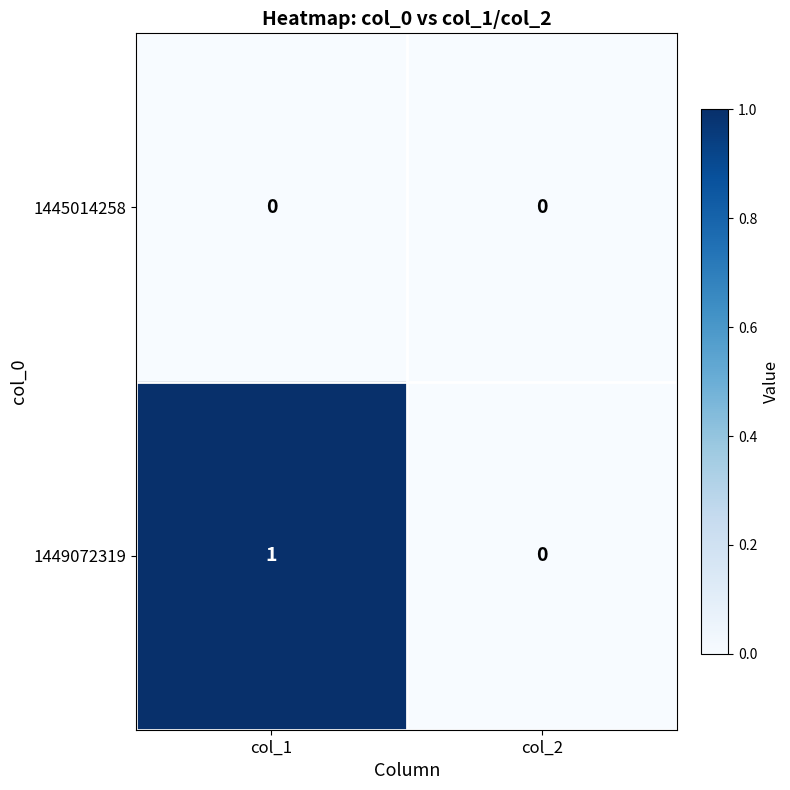

Which series changed the most between col_1 and col_2?

1449072319